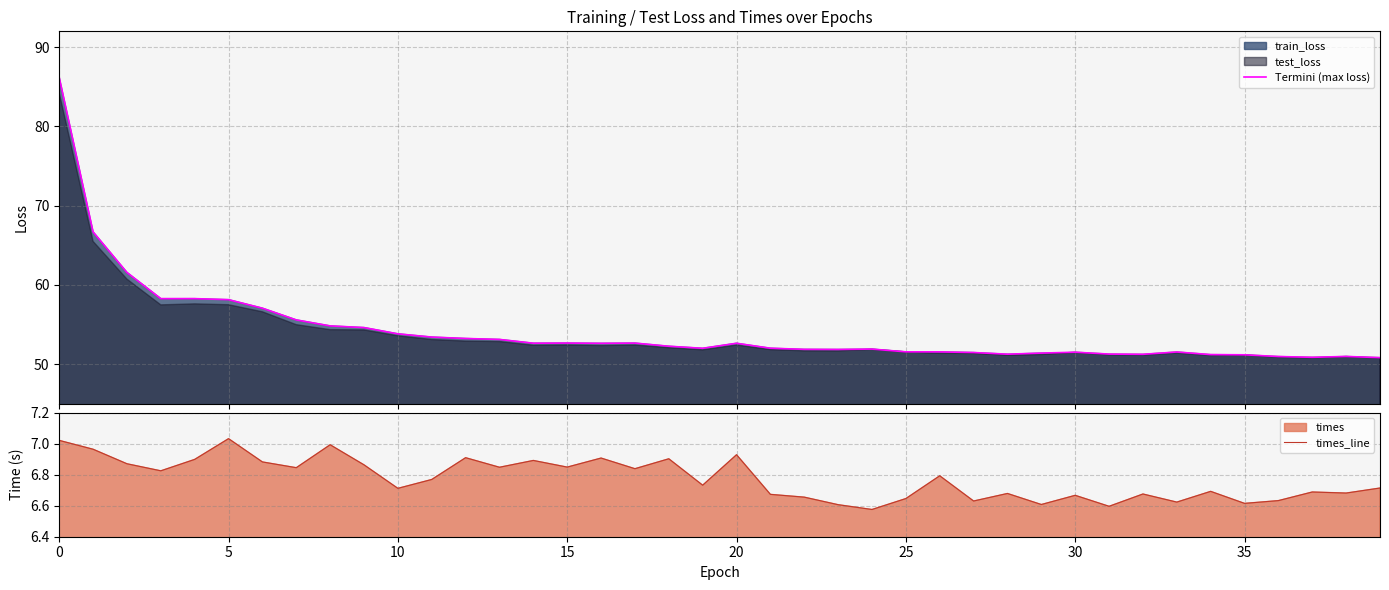

True or false: times_line and Termini (max loss) intersect in this chart.

False